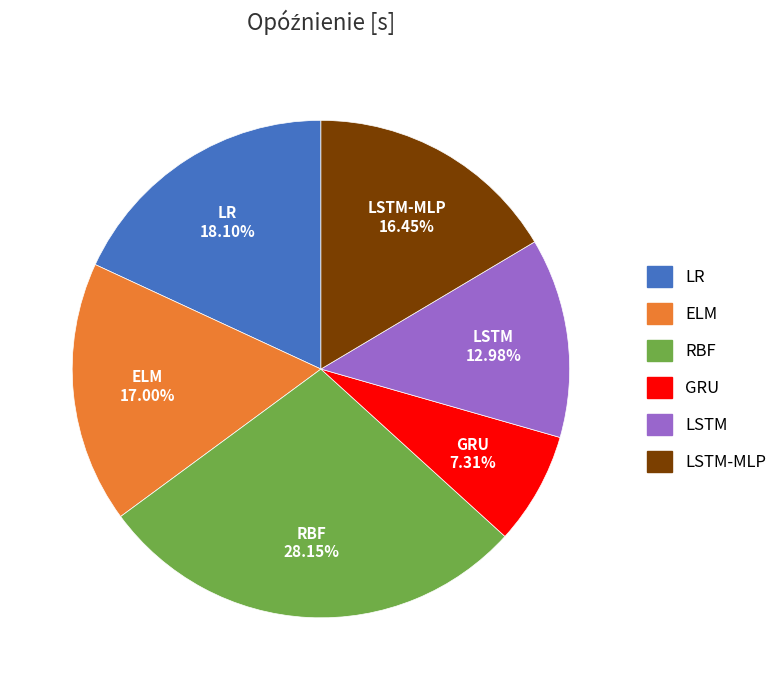

Is there a majority slice in this chart?

No